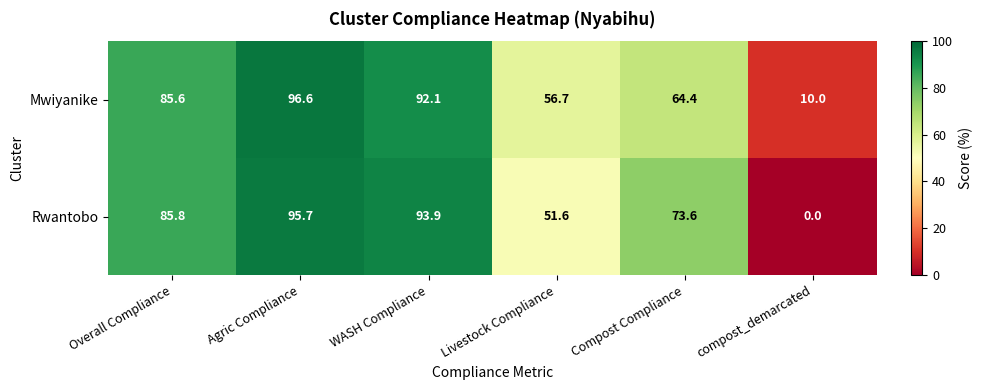

List the series in order of their peak value, lowest first.

Rwantobo, Mwiyanike